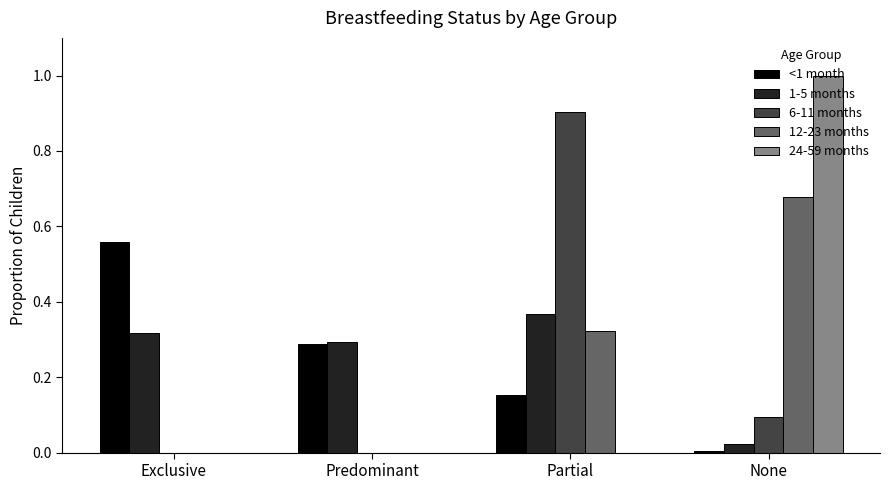

Which label corresponds to the largest value in the chart?

None